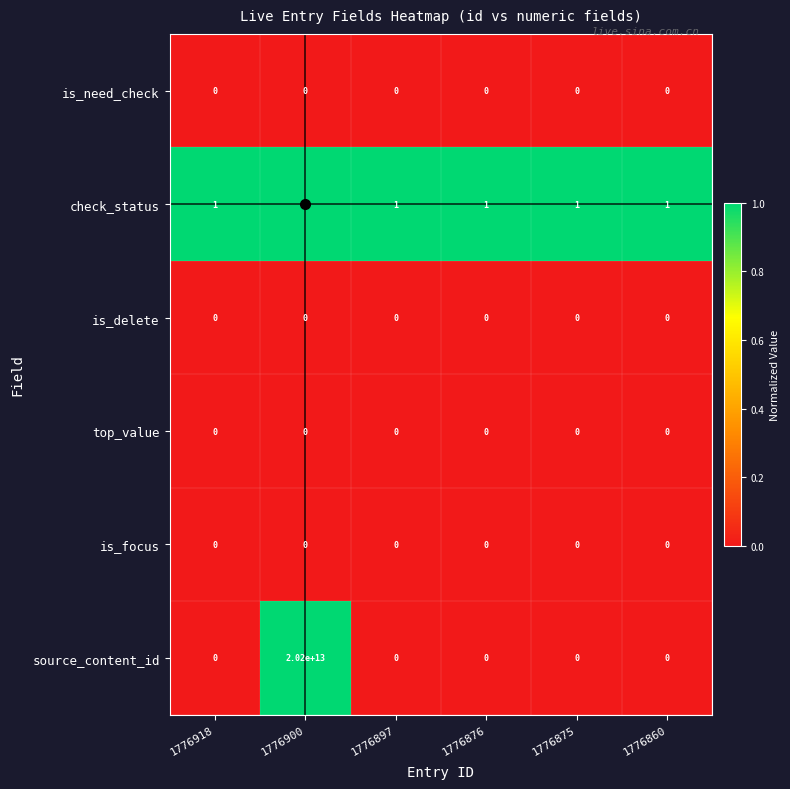

Is it true that is_need_check equals 0 at 1776897?

True